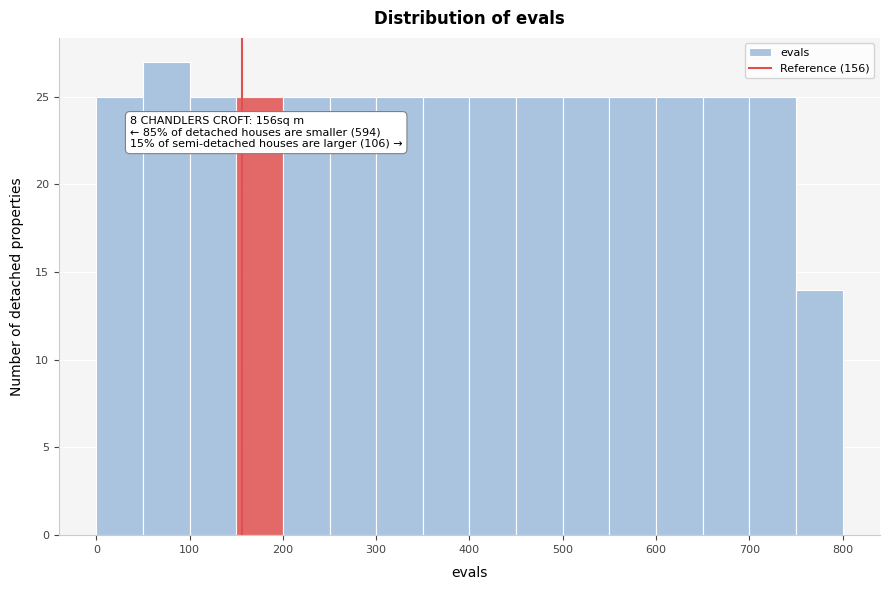

Which range on the x-axis has the tallest bar?

50 to 100